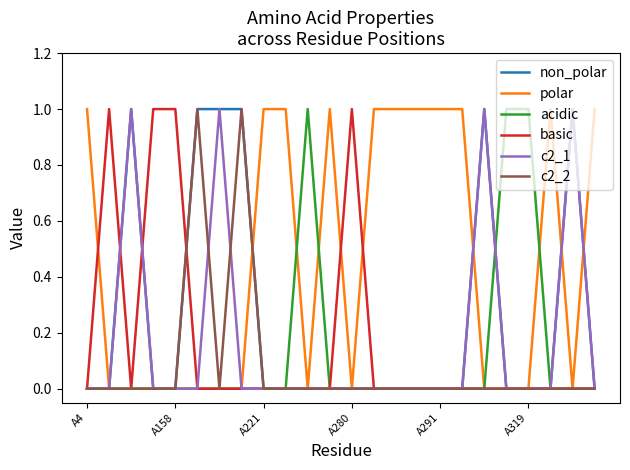

Which series has the largest total across all categories?

polar